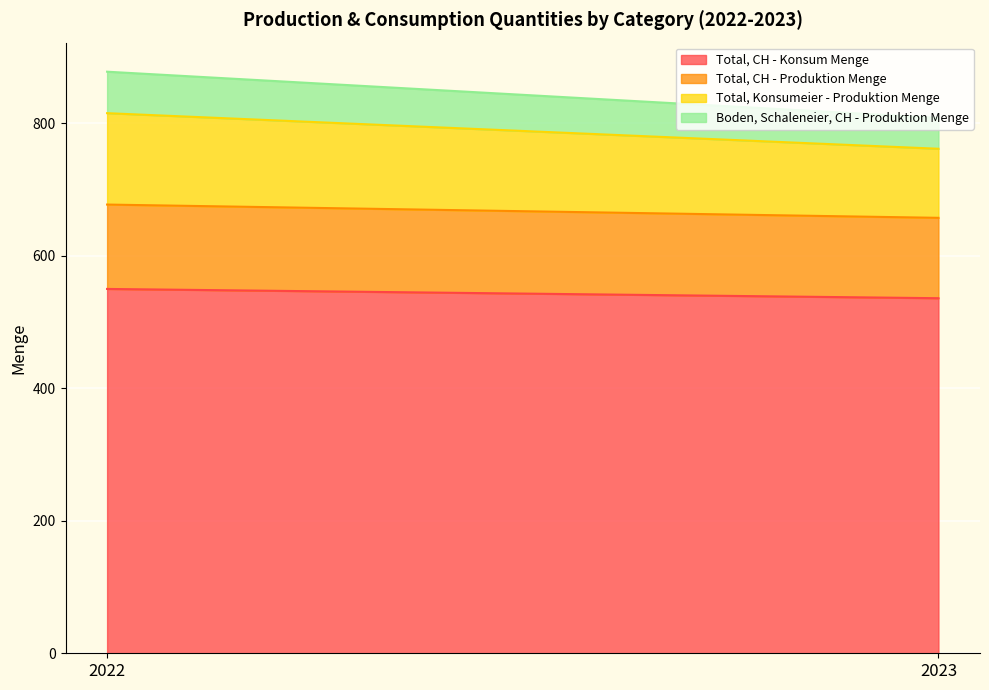

What is the average value of the Total, CH - Produktion Menge series?

124.3